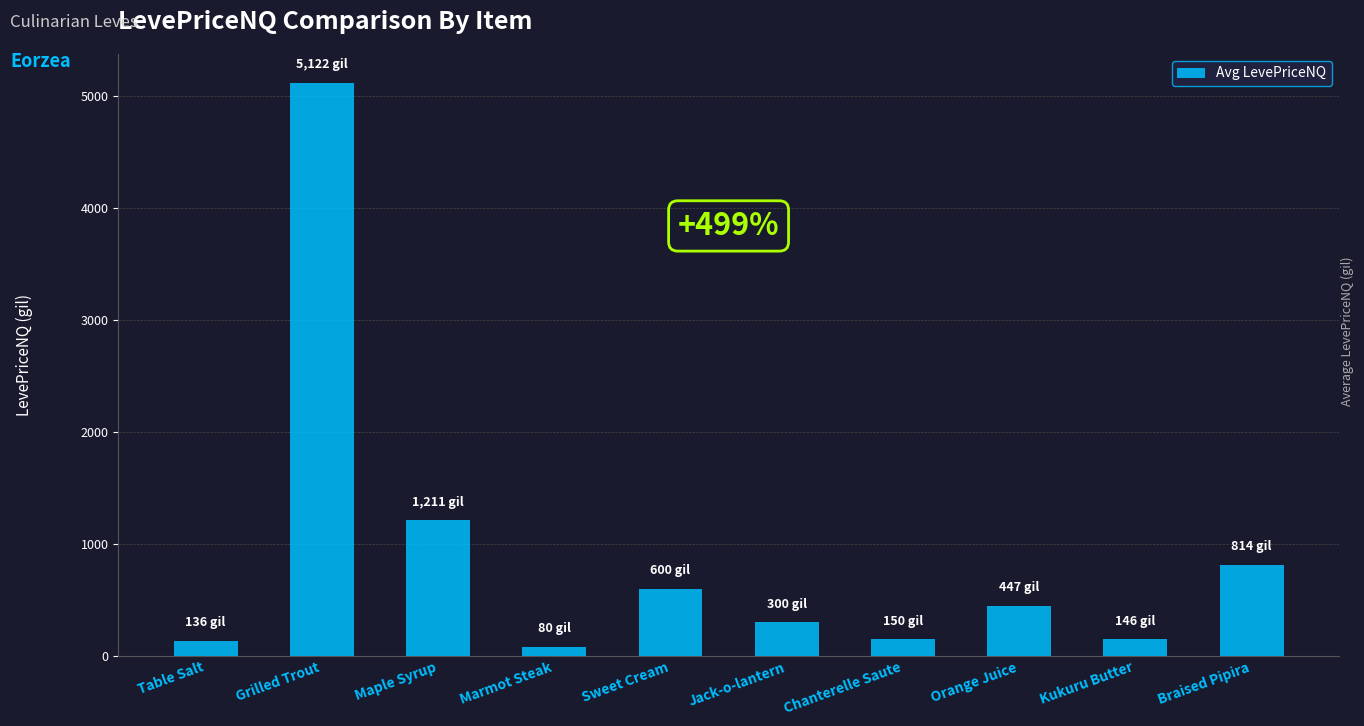

What position from the left is Maple Syrup?

3